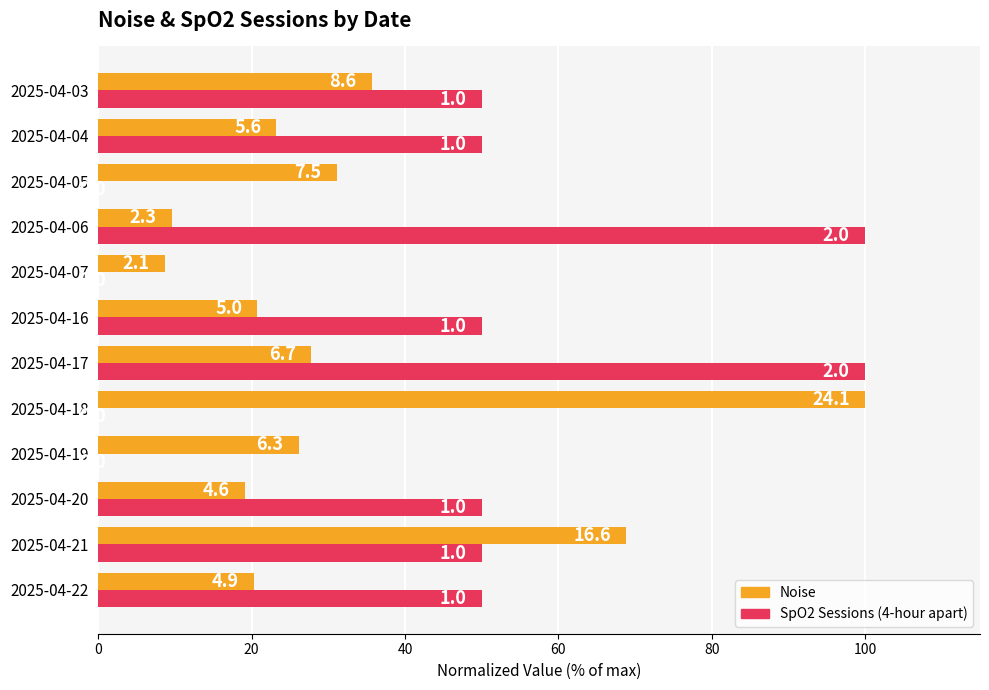

What is the sum of all Noise values?

391.3